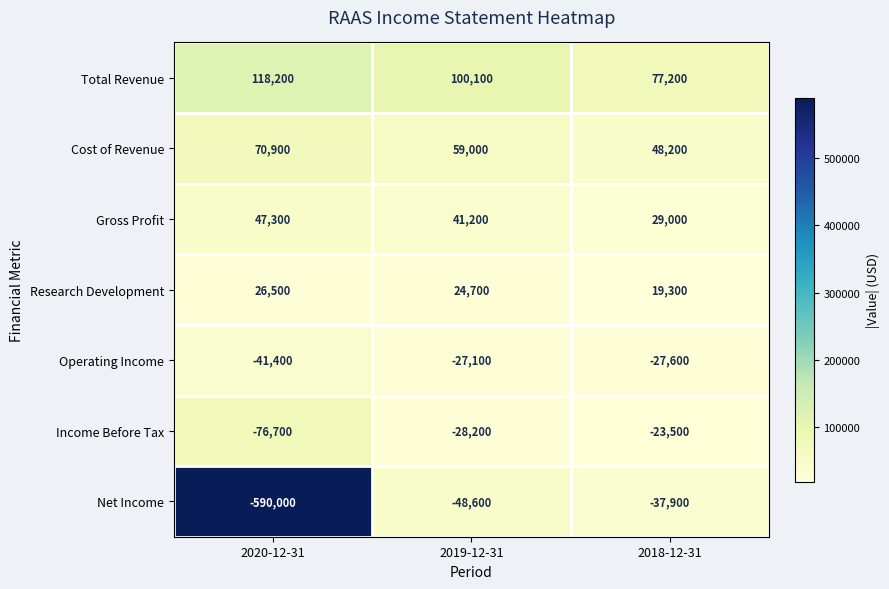

What is the average value of the Total Revenue series?

98500